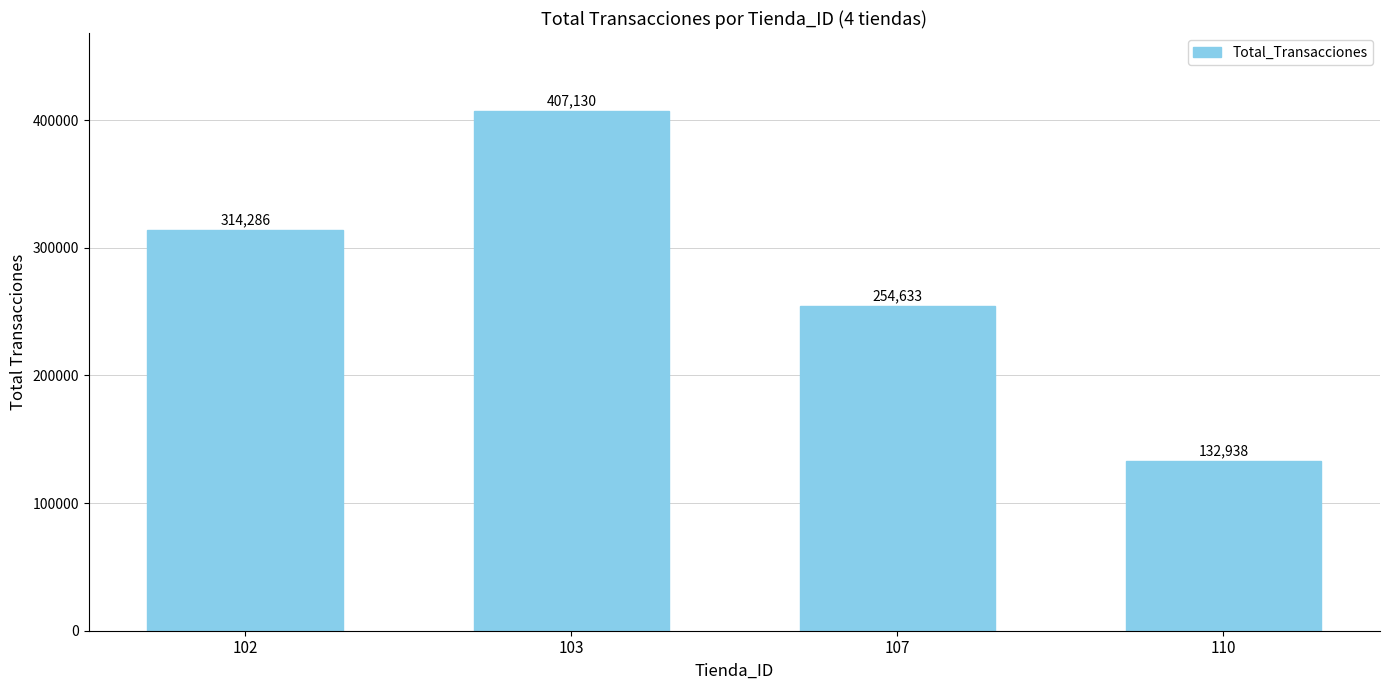

What is the difference between the maximum and second lowest values?

152497